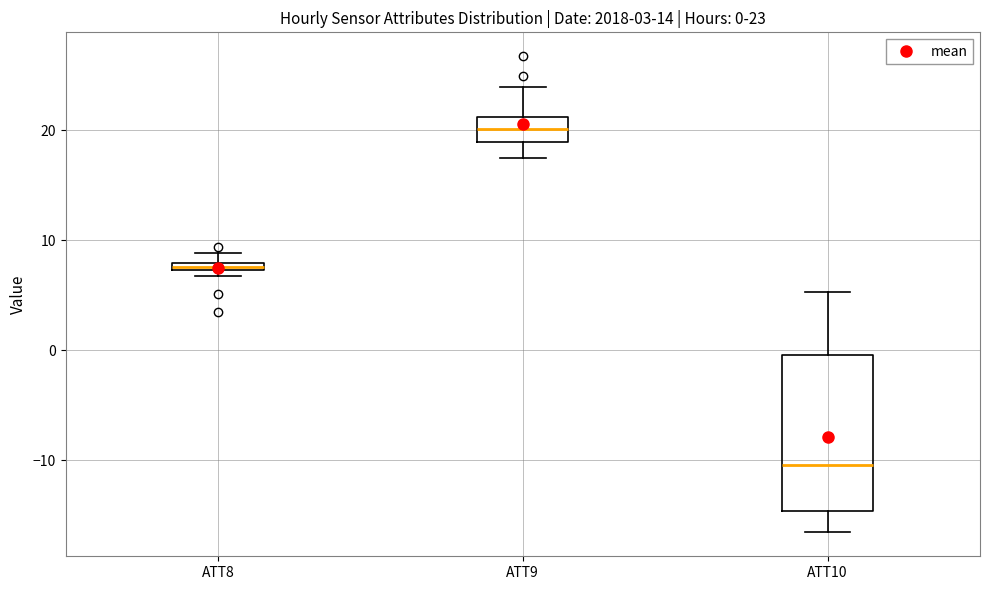

Comparing the boxes themselves (not the whiskers), which one is the tallest?

ATT10